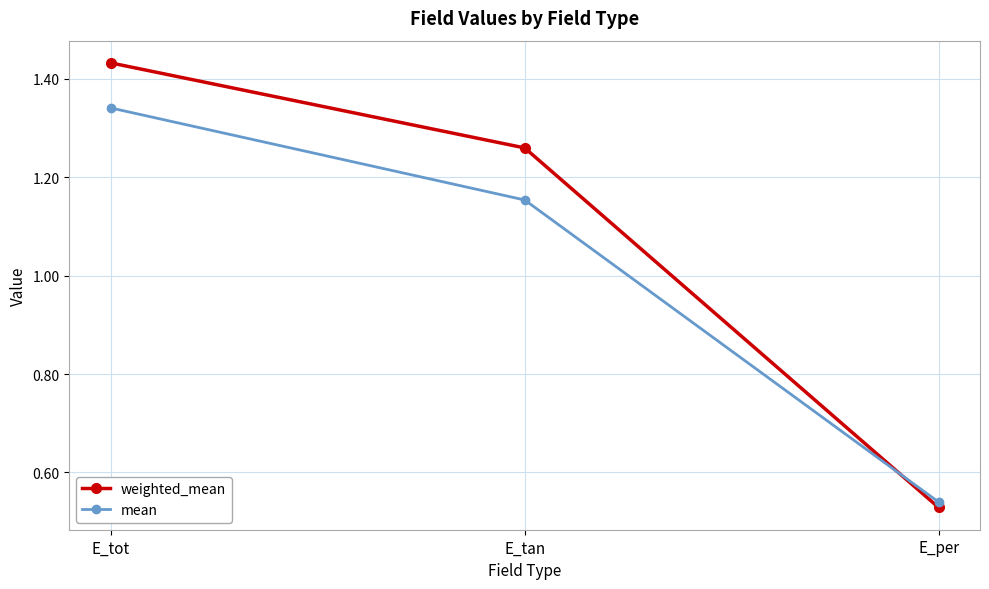

Where is weighted_mean nearest to the value 0?

E_per